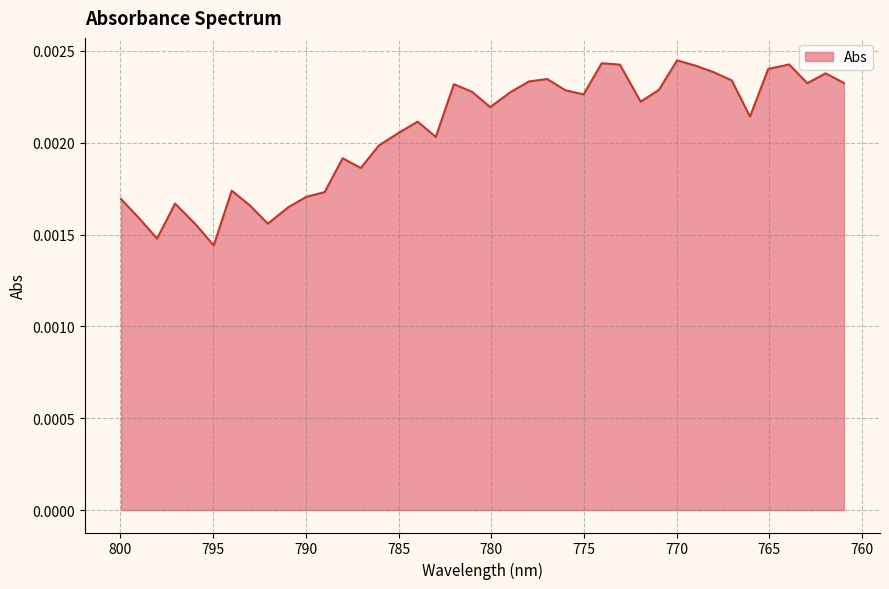

What is the label of the 10th point from the left?

790.9397583